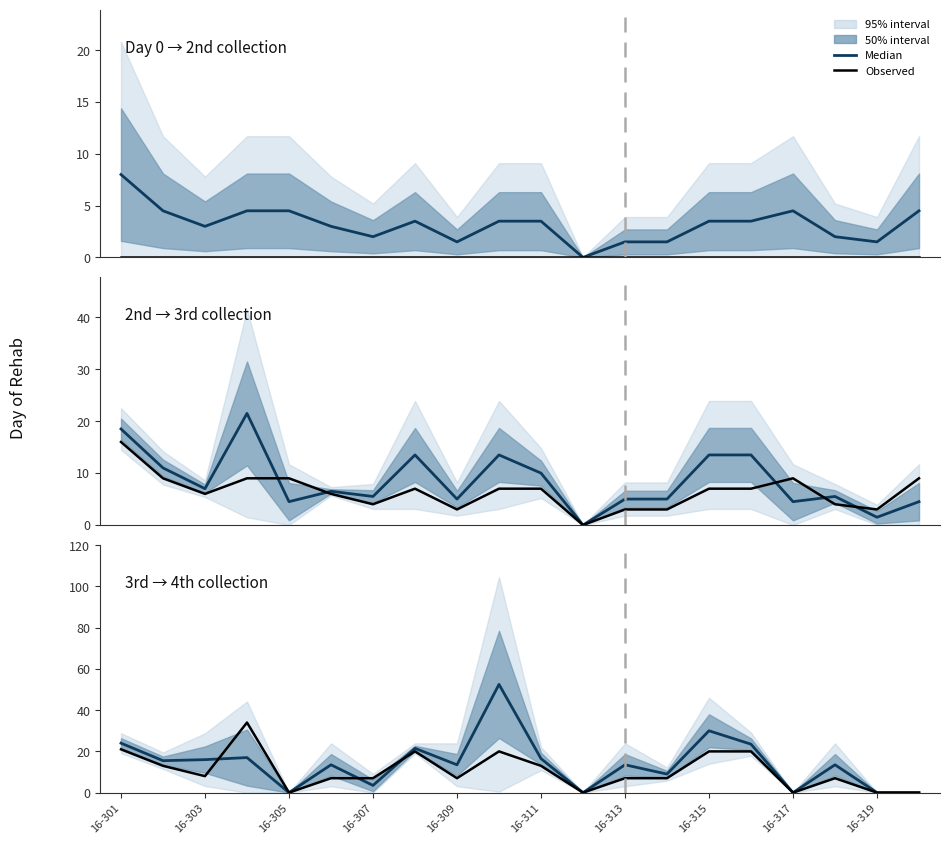

How many intersections are there between Day of 3rd collection and Median?

3